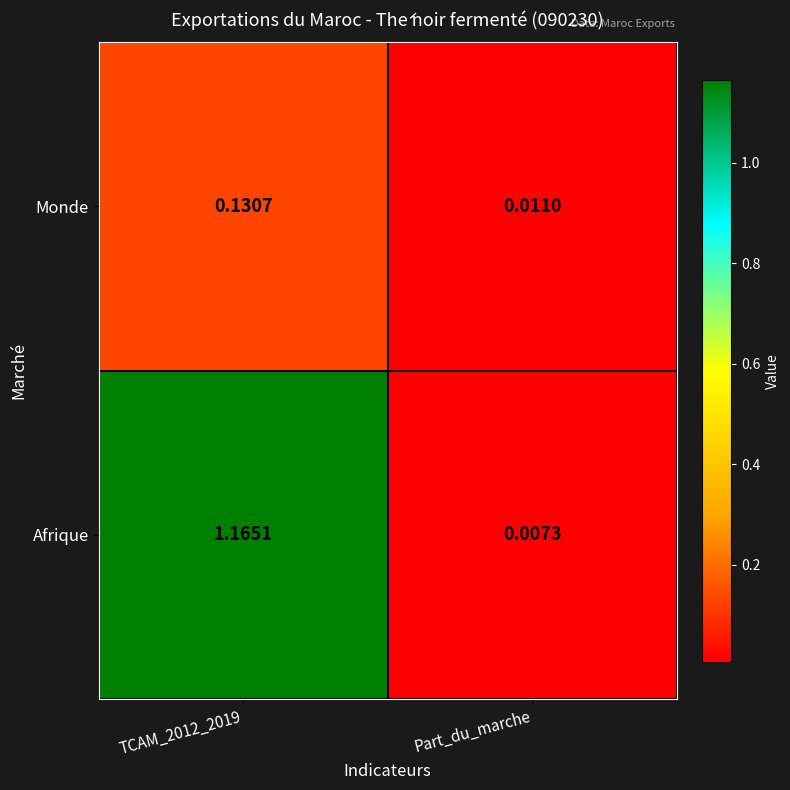

At Part_du_marche, list the series in order from largest to smallest.

Monde, Afrique